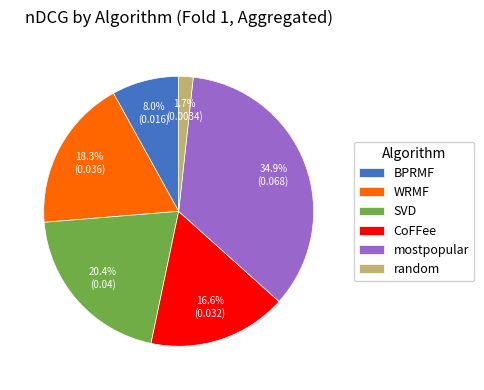

What is the ratio of the value at CoFFee to the value at BPRMF?

2.1